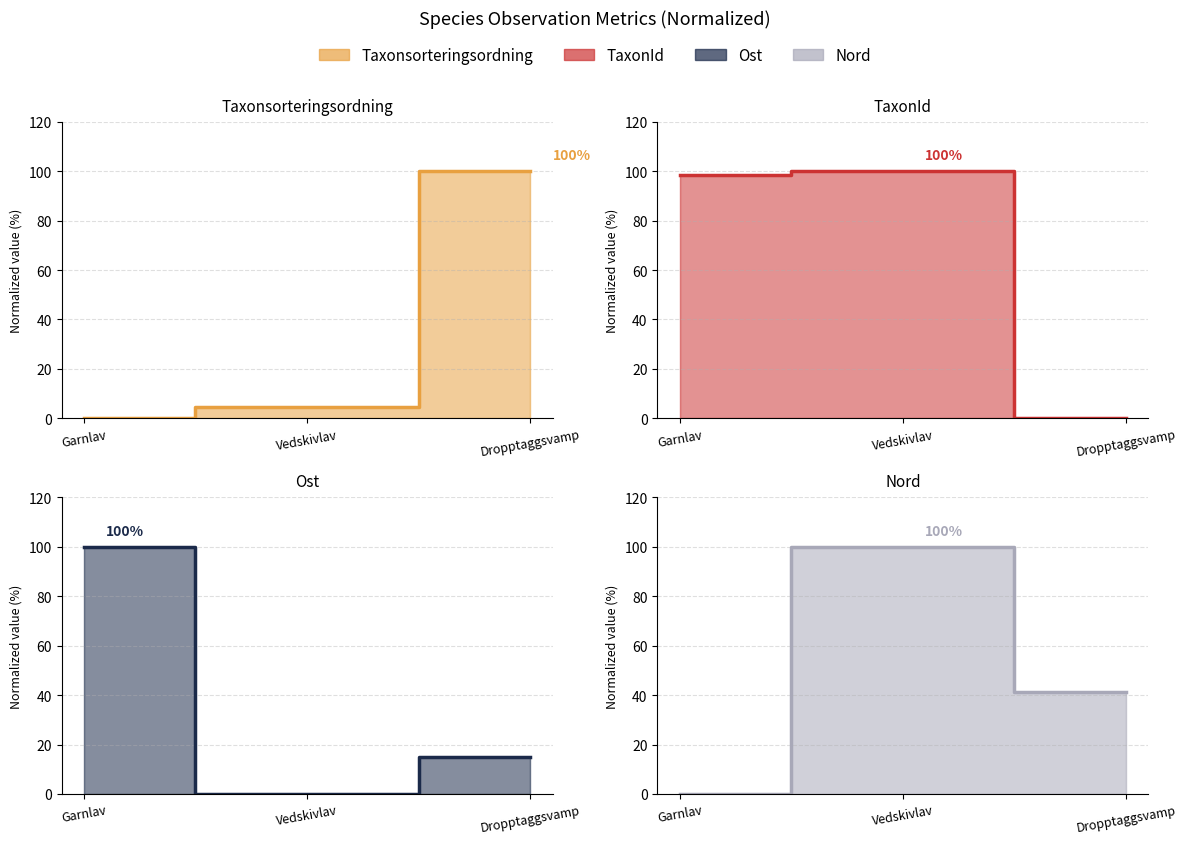

The Nord series shows 169.9 at Vedskivlav. True or false?

False